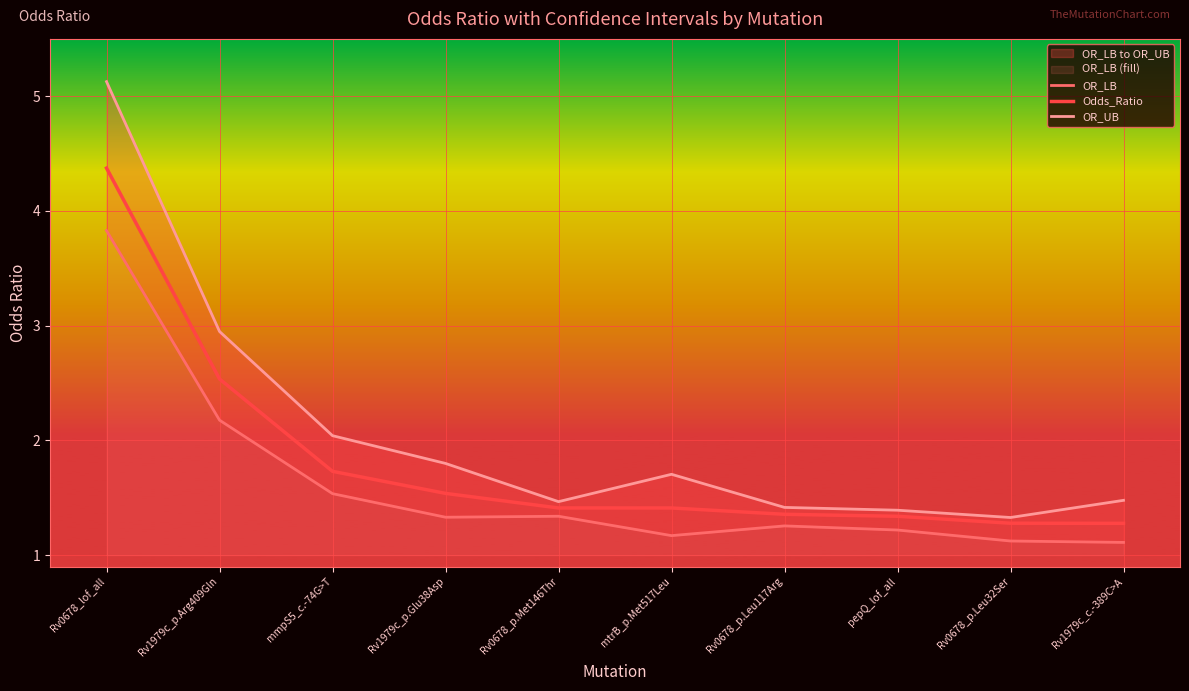

Reading left to right, what are all the values shown in this chart?

OR_LB: Rv0678_lof_all=3.8	Rv1979c_p.Arg409Gln=2.2	mmpS5_c.-74G>T=1.5	Rv1979c_p.Glu38Asp=1.3	Rv0678_p.Met146Thr=1.3	mtrB_p.Met517Leu=1.2	Rv0678_p.Leu117Arg=1.3	pepQ_lof_all=1.2	Rv0678_p.Leu32Ser=1.1	Rv1979c_c.-389C>A=1.1
Odds_Ratio: Rv0678_lof_all=4.4	Rv1979c_p.Arg409Gln=2.5	mmpS5_c.-74G>T=1.7	Rv1979c_p.Glu38Asp=1.5	Rv0678_p.Met146Thr=1.4	mtrB_p.Met517Leu=1.4	Rv0678_p.Leu117Arg=1.4	pepQ_lof_all=1.3	Rv0678_p.Leu32Ser=1.3	Rv1979c_c.-389C>A=1.3
OR_UB: Rv0678_lof_all=5.1	Rv1979c_p.Arg409Gln=2.9	mmpS5_c.-74G>T=2.0	Rv1979c_p.Glu38Asp=1.8	Rv0678_p.Met146Thr=1.5	mtrB_p.Met517Leu=1.7	Rv0678_p.Leu117Arg=1.4	pepQ_lof_all=1.4	Rv0678_p.Leu32Ser=1.3	Rv1979c_c.-389C>A=1.5